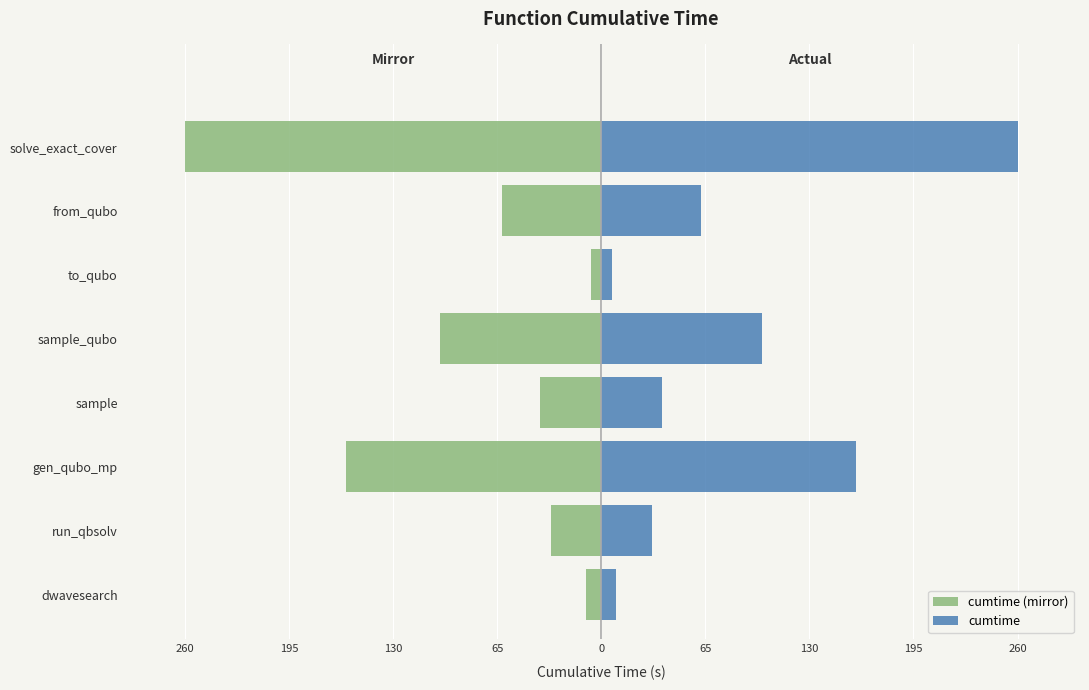

How many values in the cumtime series are below 62?

4